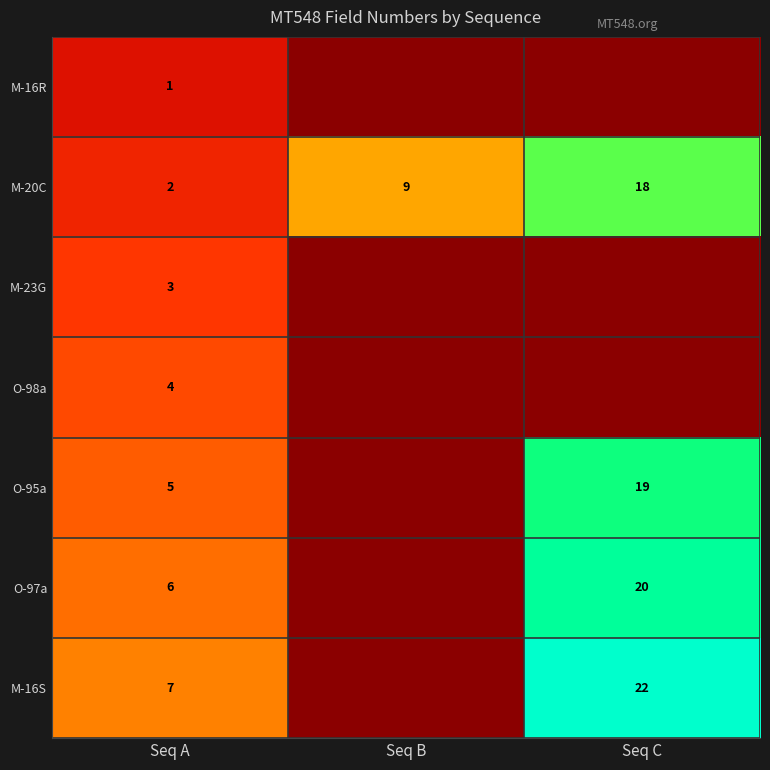

Count the O-98a values in the range 0 to 4.

3